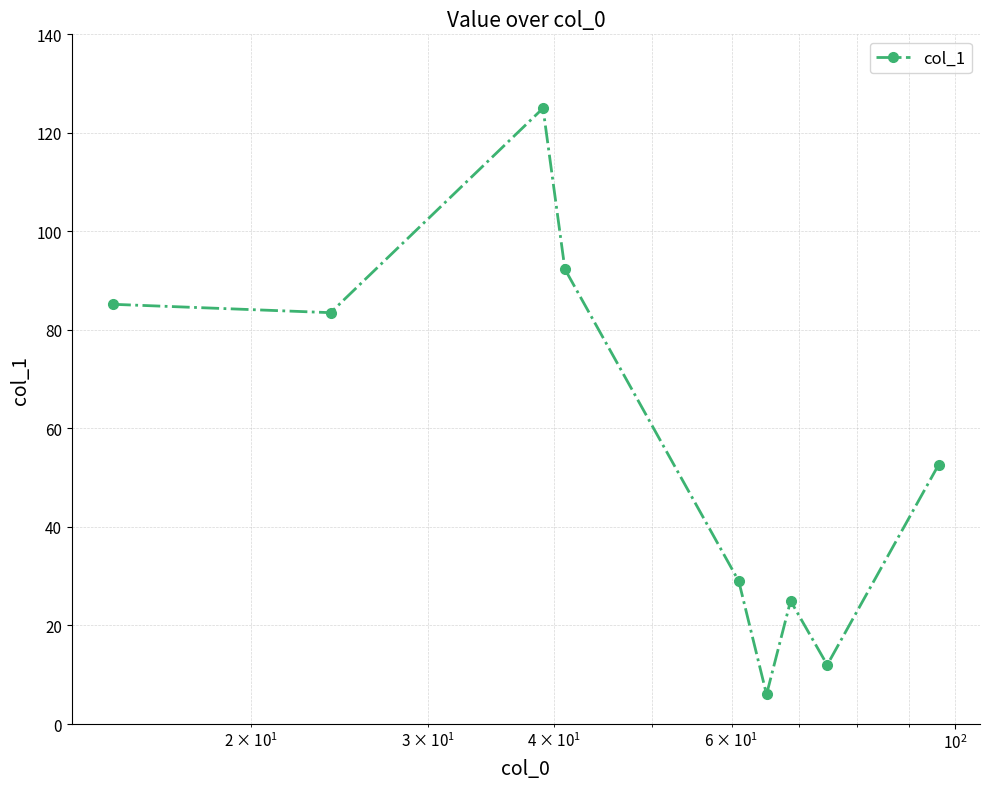

How many points are higher than both their immediate neighbors (excluding endpoints)?

2